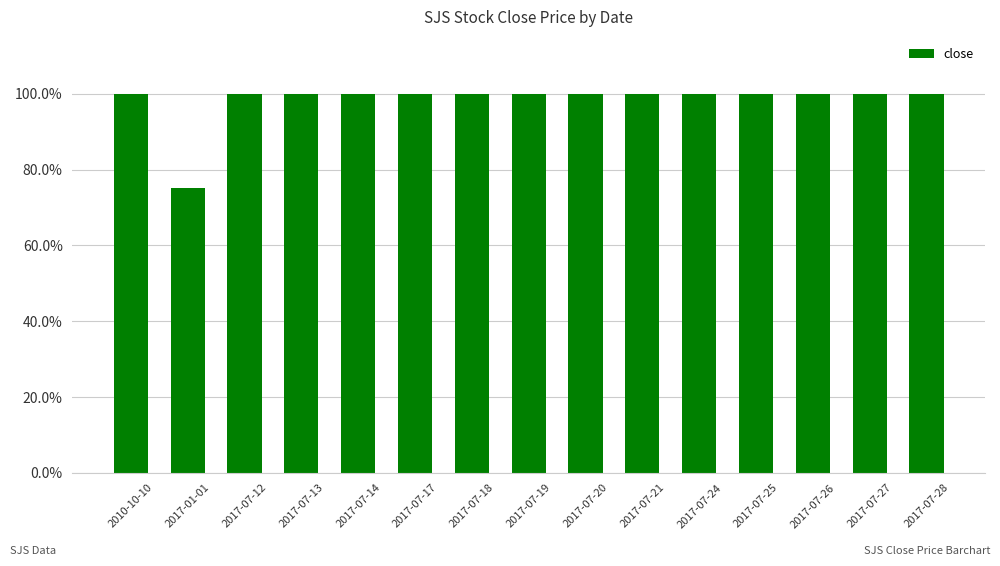

At which category does the chart reach its peak across all series?

2010-10-10